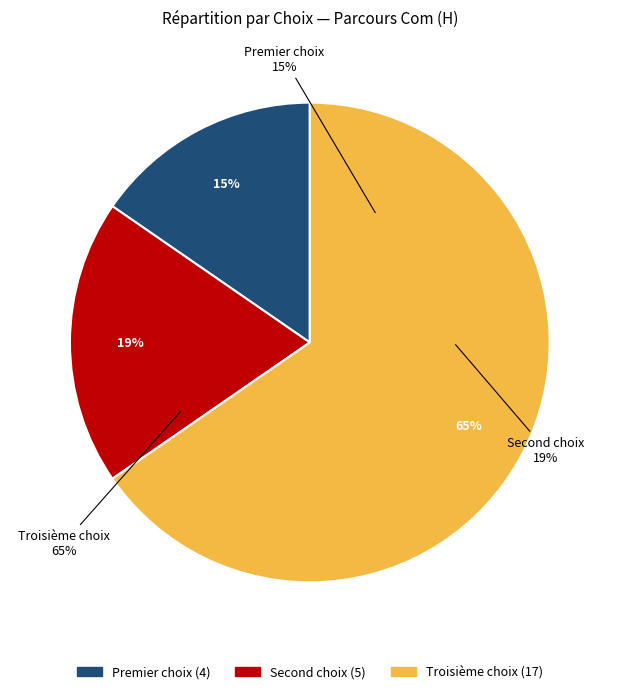

Is there a majority slice in this chart?

Yes